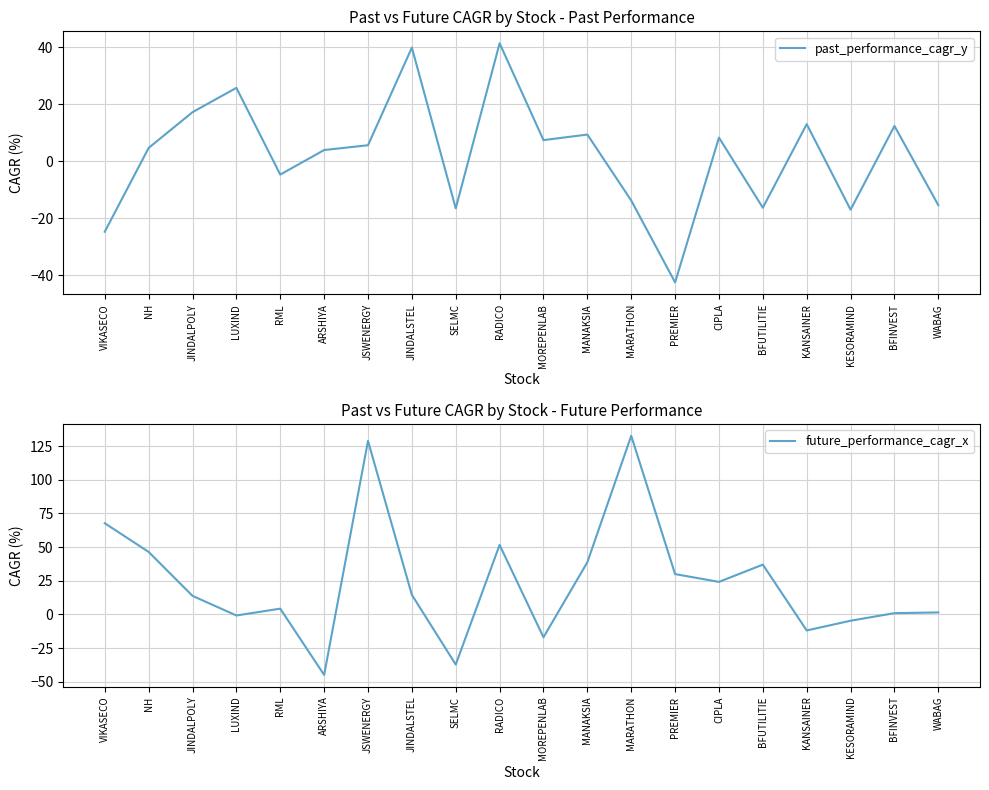

Reading left to right, extract all data points from this chart.

past_performance_cagr_y: -24.8	4.6	17.2	25.7	-4.7	3.9	5.6	39.8	-16.6	41.4	7.4	9.3	-13.8	-42.5	8.3	-16.3	13.0	-17.0	12.3	-15.5
future_performance_cagr_x: 67.7	46.4	13.8	-0.8	4.3	-44.9	128.8	14.5	-37.2	51.6	-17.0	38.7	132.6	29.9	24.2	37.0	-11.9	-4.7	1.0	1.5